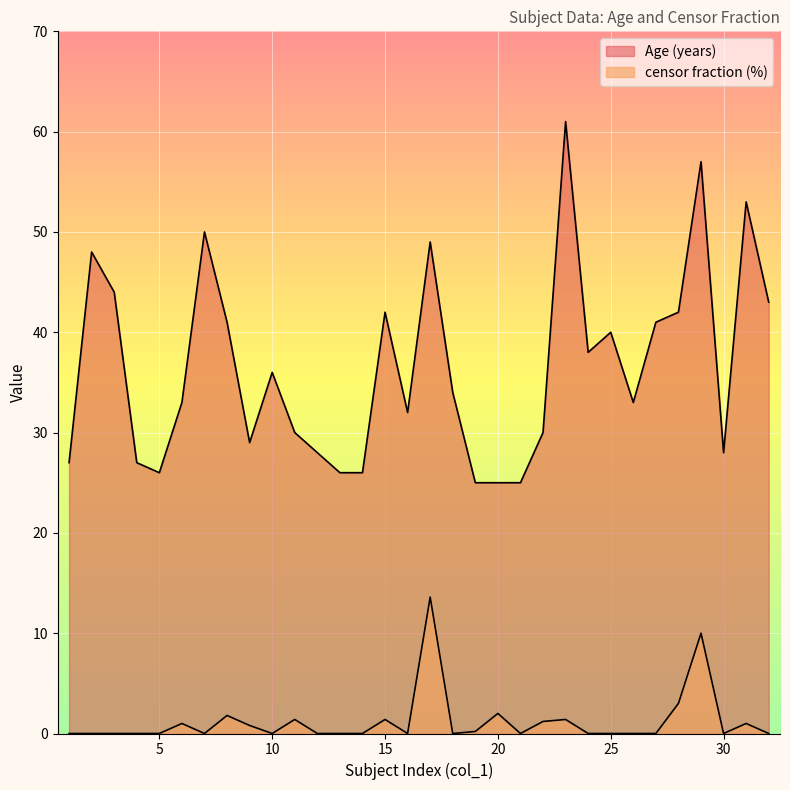

Which label corresponds to the smallest value in the chart?

1